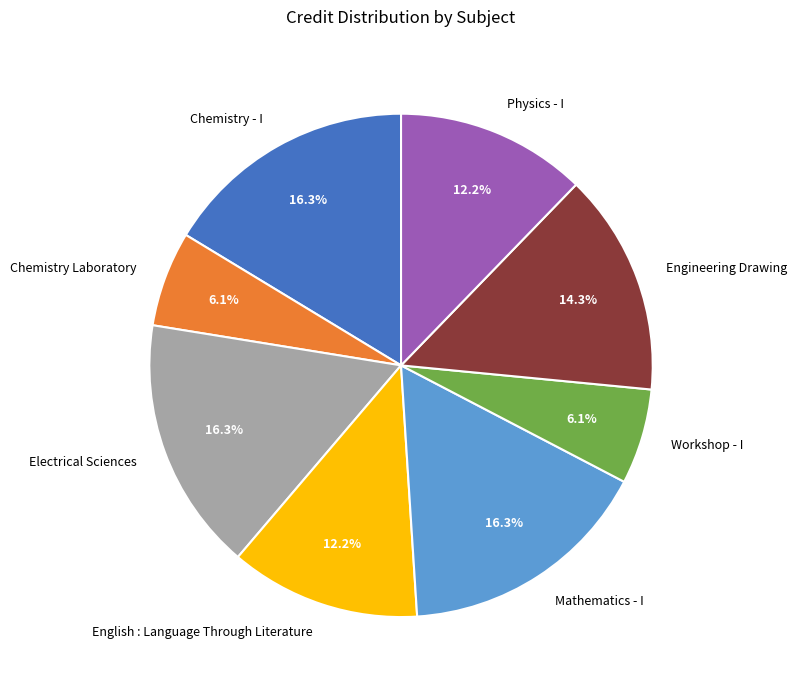

Is there a majority slice in this chart?

No